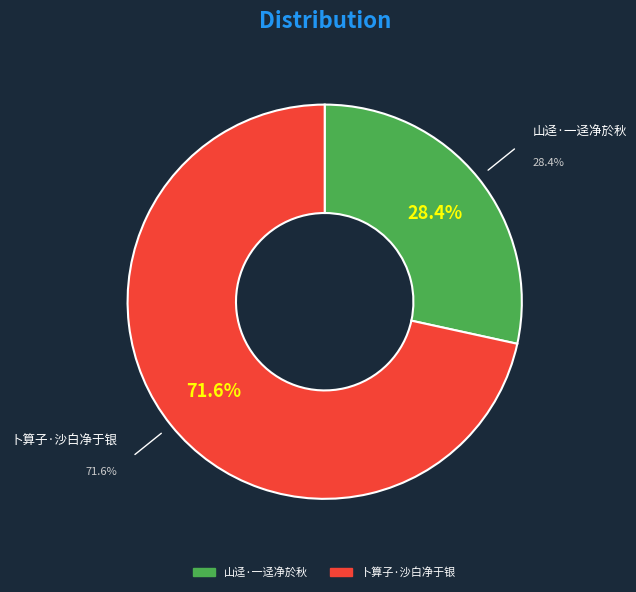

True or false: 山迳·一迳净於秋 accounts for 28% of the total.

True